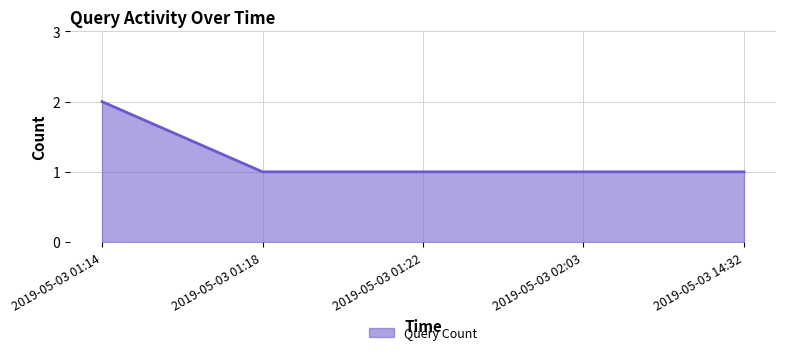

Reading left to right, list all the values displayed in this chart.

2	1	1	1	1